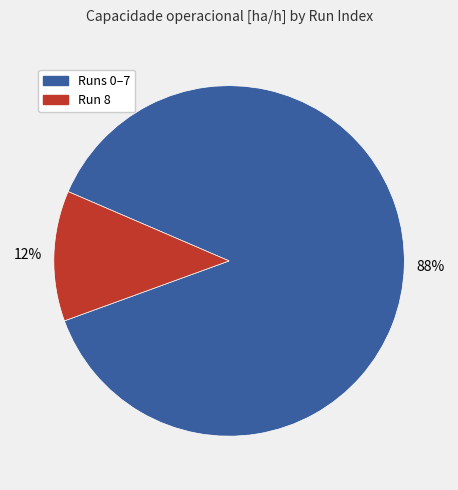

Is there a majority slice in this chart?

Yes